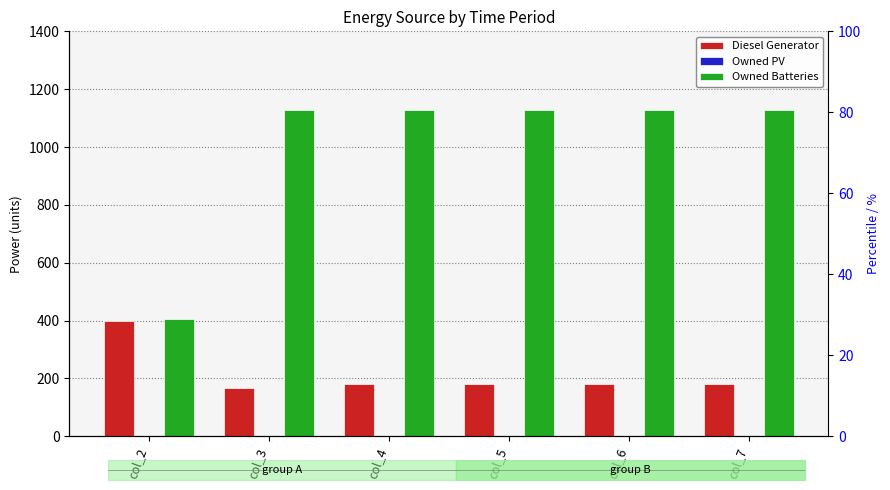

Rank the series by their maximum value, from highest to lowest.

Owned Batteries, Diesel Generator, Owned PV